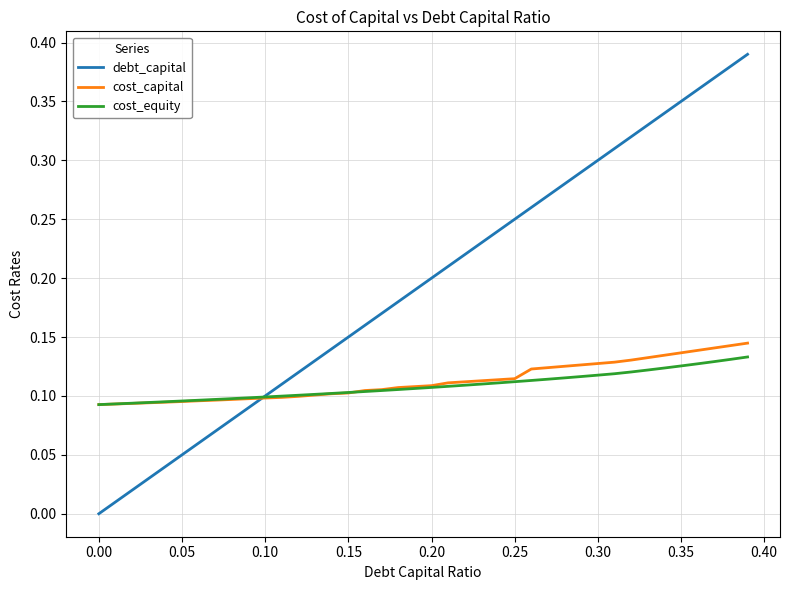

Count the cost_equity values in the range 0 to 1.

40